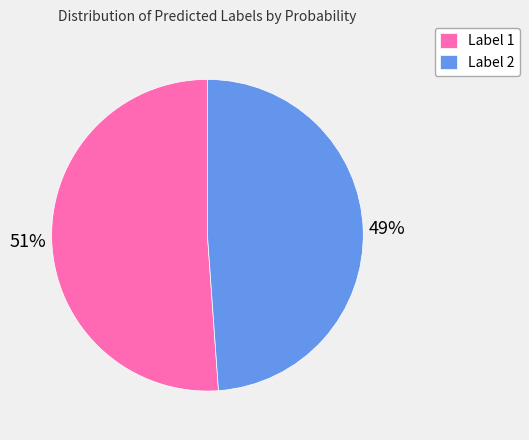

Which slice is the largest?

Label 1